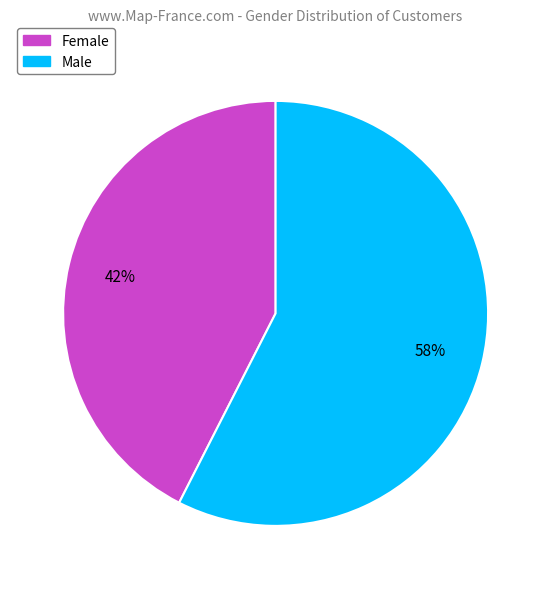

To the nearest percent, what is the average slice percentage?

50%